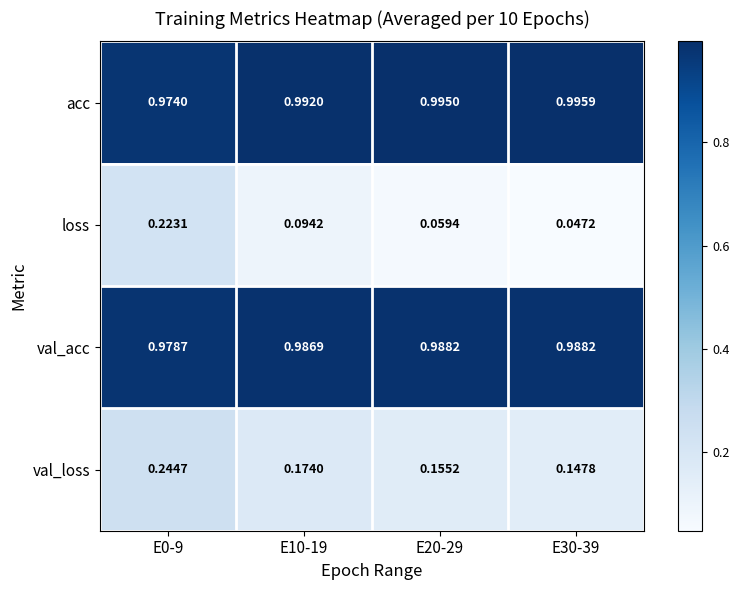

Which series has the largest range (max minus min)?

loss